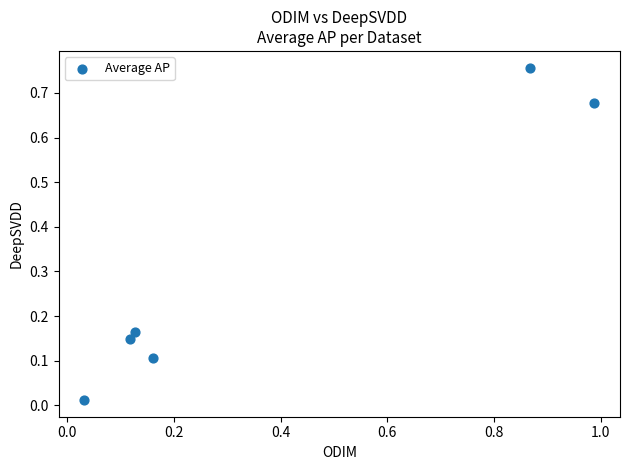

What is the average Y value?

0.3